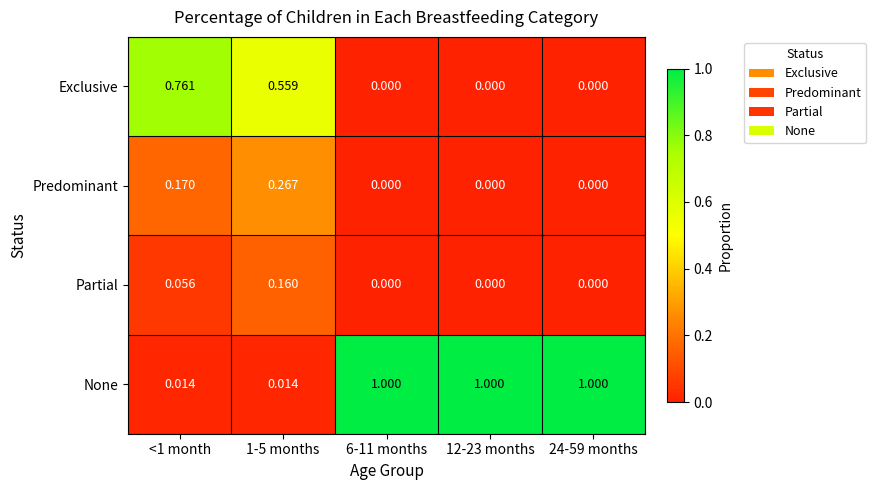

Which series has the largest range (max minus min)?

None